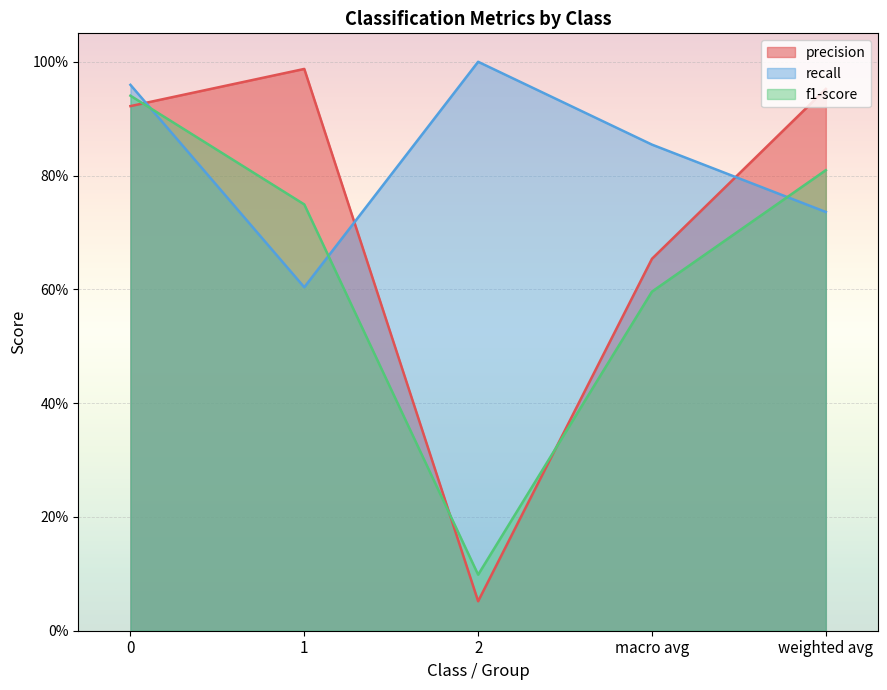

At weighted avg, list the series in order from largest to smallest.

precision, f1-score, recall